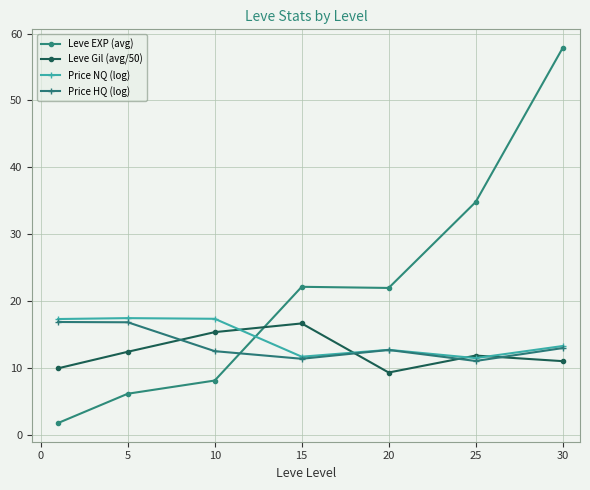

What is the value of the Price HQ (log) point at the 2nd from the left?

16.9